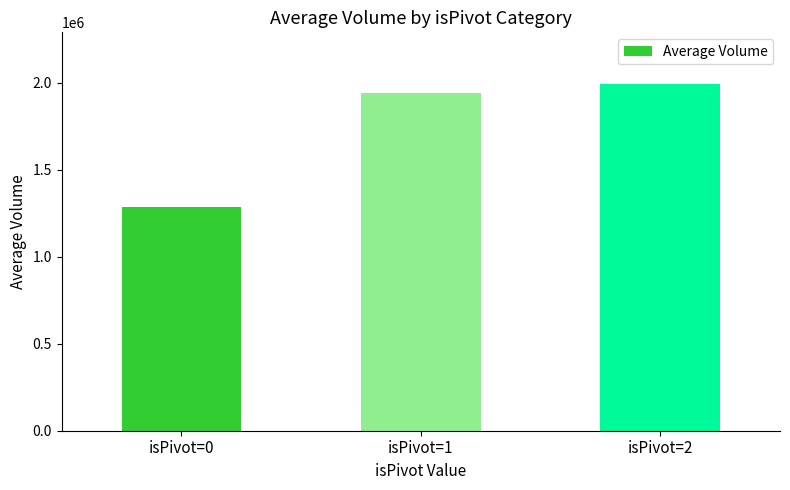

At which label is the value closest to 1637610?

isPivot=1